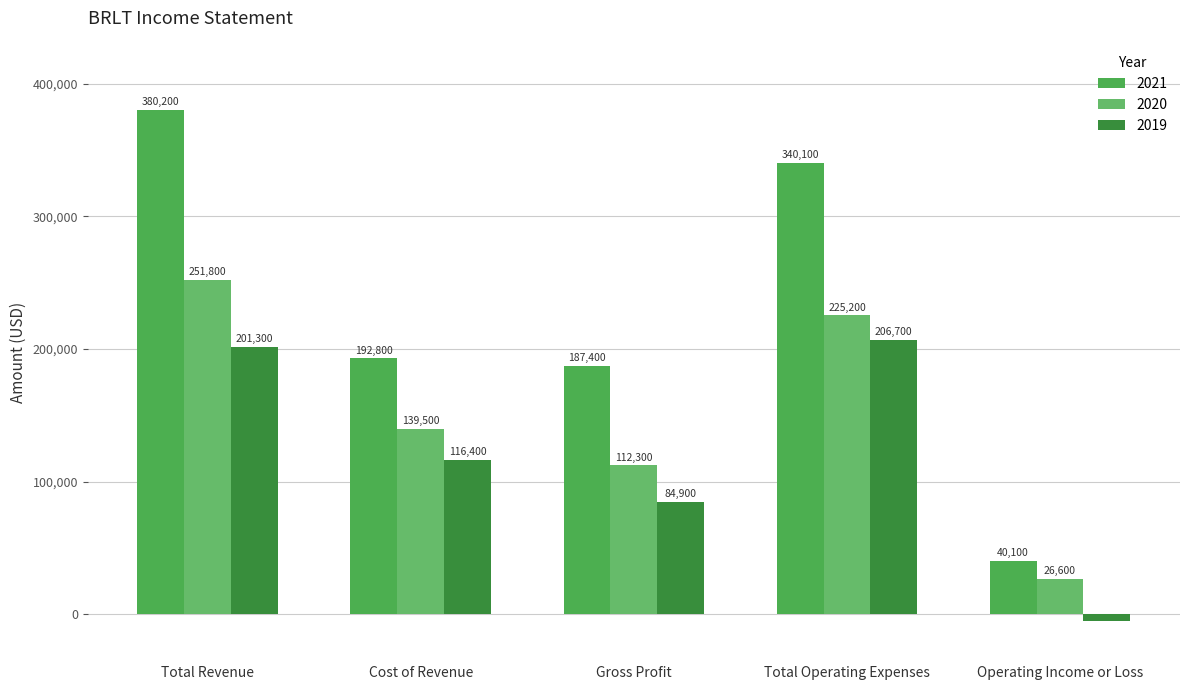

What position from the left is Total Operating Expenses?

4